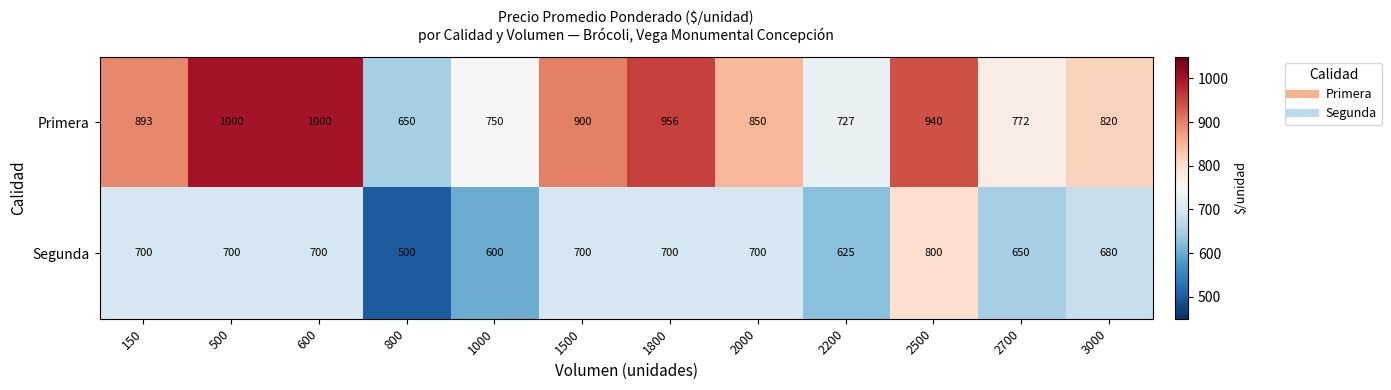

List the series in order of their peak value, highest first.

Primera, Segunda